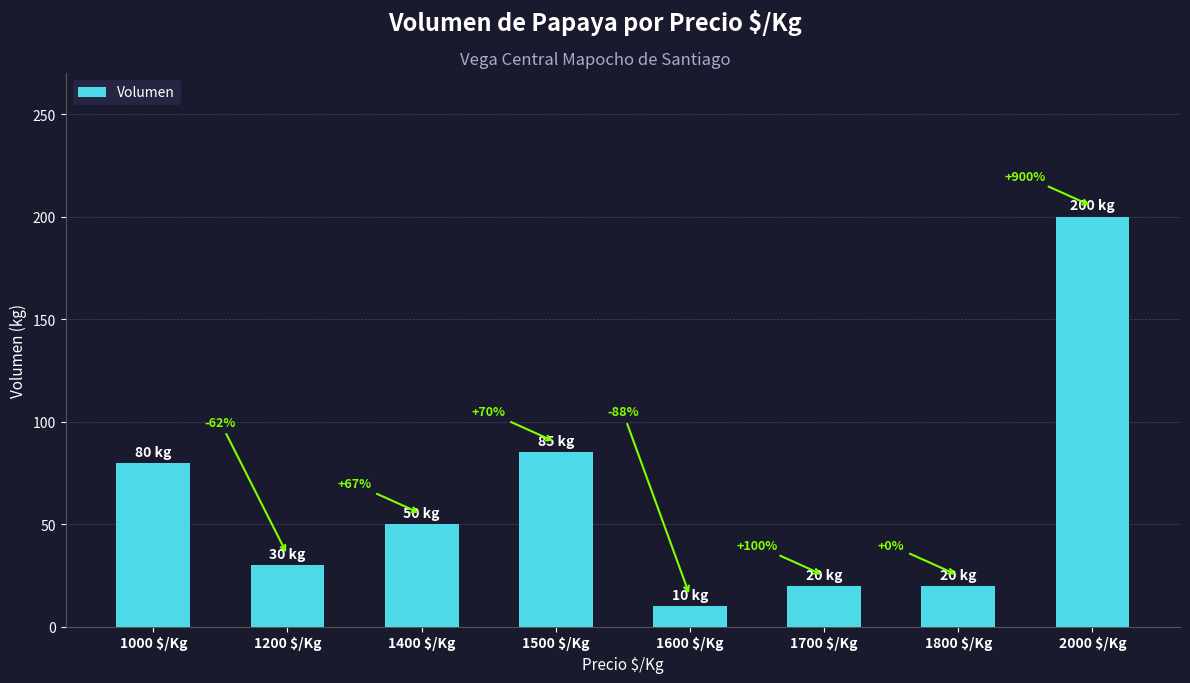

Are the bars grouped side by side (vs. stacked)?

No